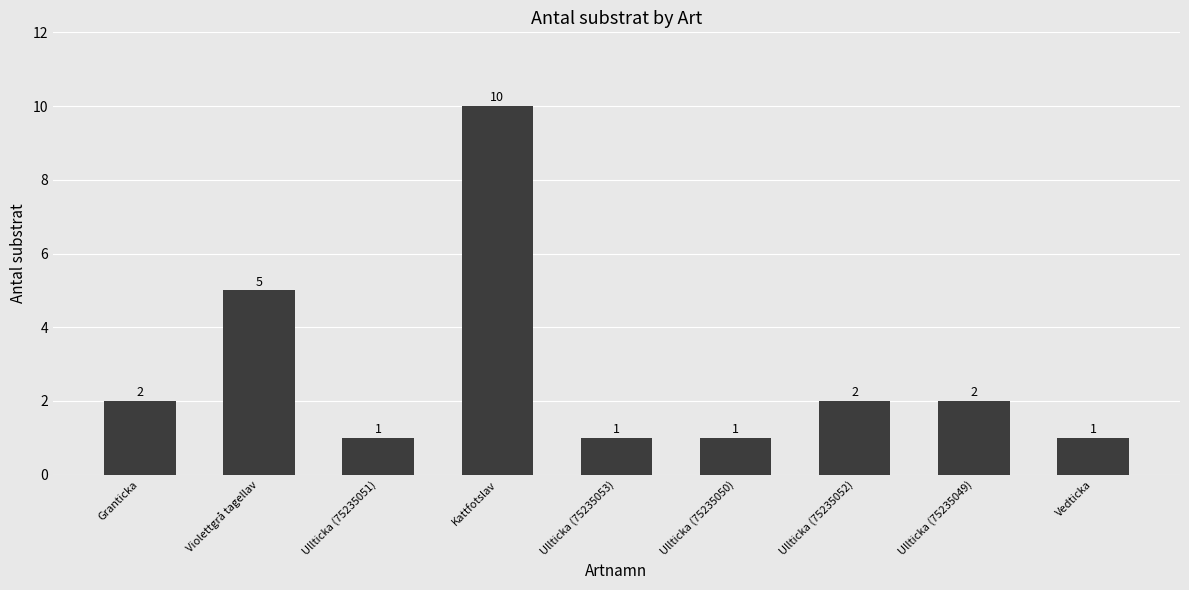

Reading right to left, extract all data points from this chart.

Vedticka=1	Ullticka (75235049)=2	Ullticka (75235052)=2	Ullticka (75235050)=1	Ullticka (75235053)=1	Kattfotslav=10	Ullticka (75235051)=1	Violettgrå tagellav=5	Granticka=2